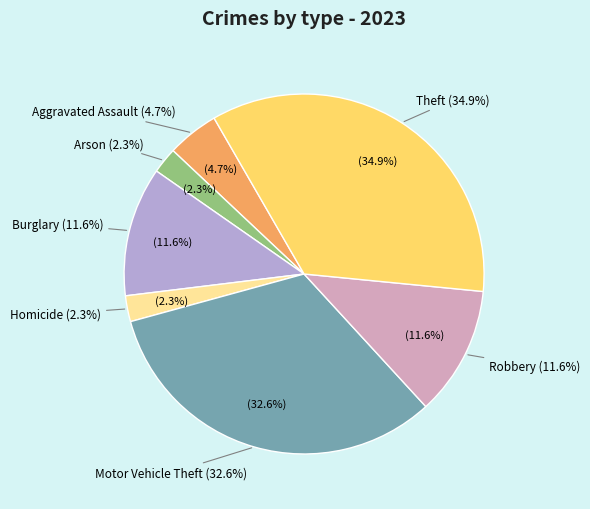

What portion of the pie excludes Motor Vehicle Theft?

67.4%